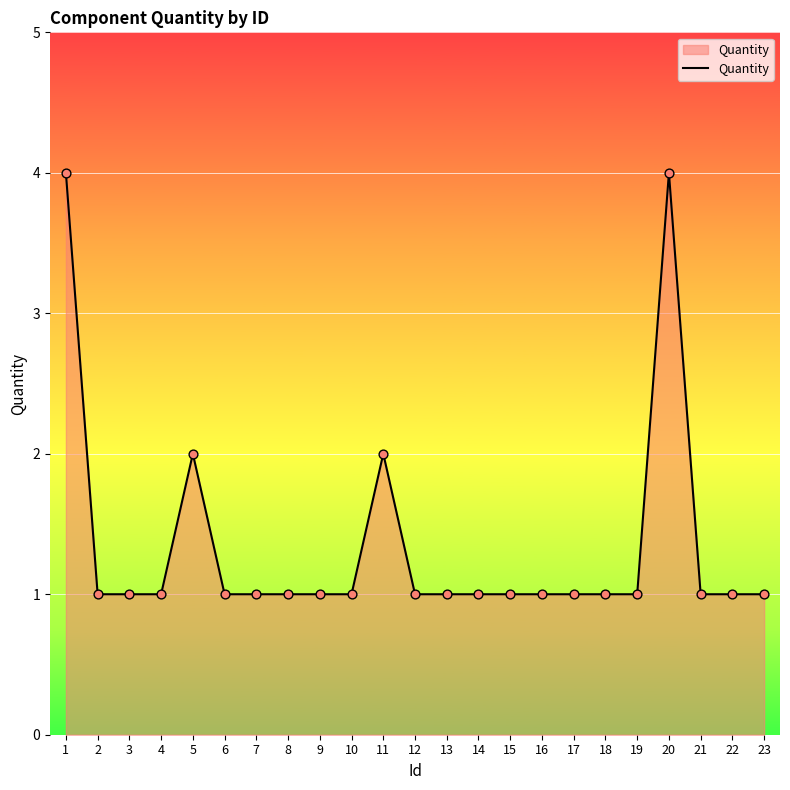

What is the change in value from 5 to 10?

-1